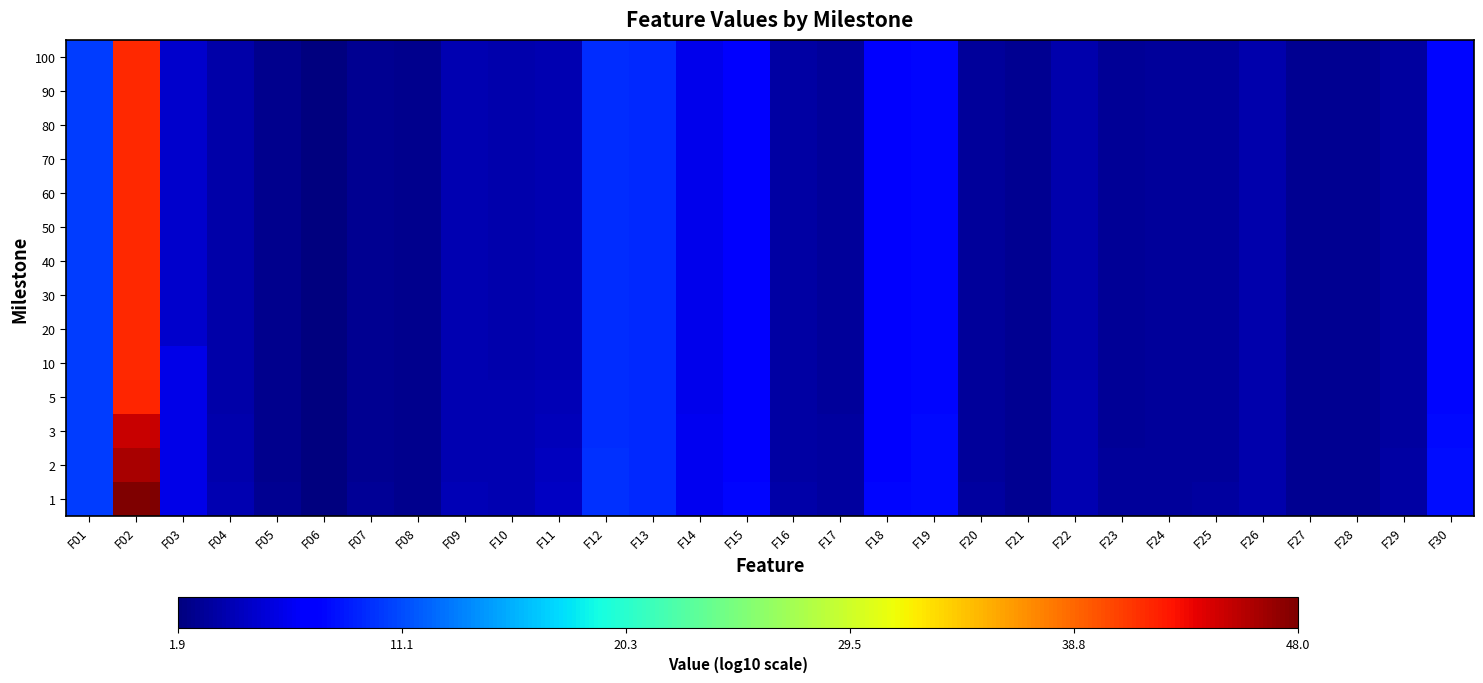

What is the spread (max minus min) of values at F26?

0.1